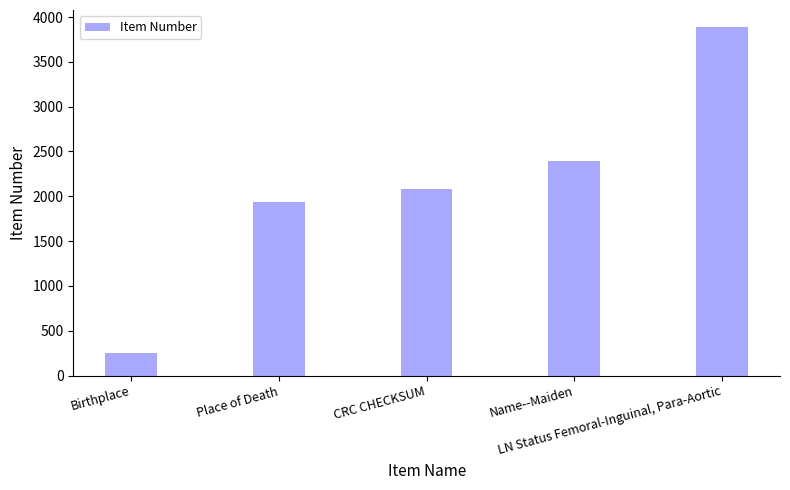

What is the difference between the maximum and second lowest values?

1944